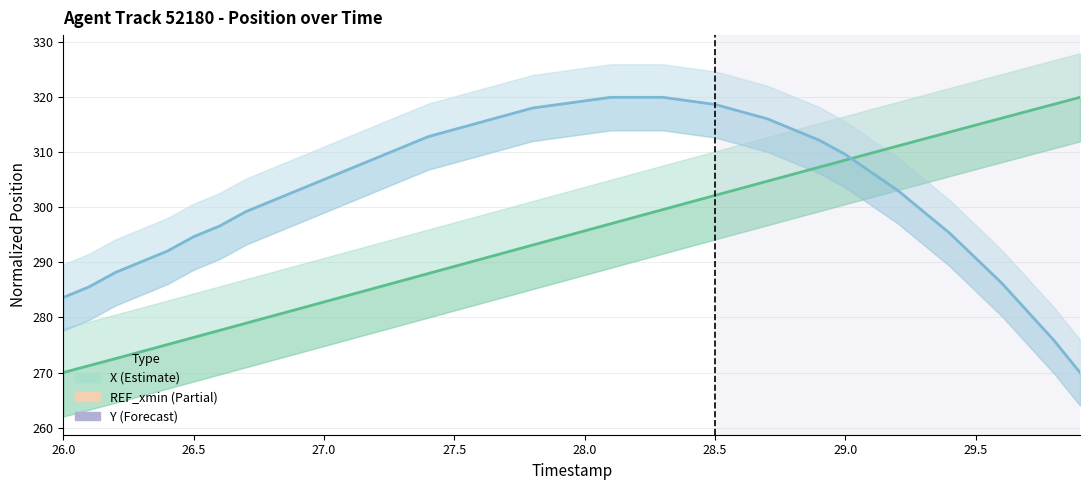

Is it true that X (position) equals 179.6 at 29?

False